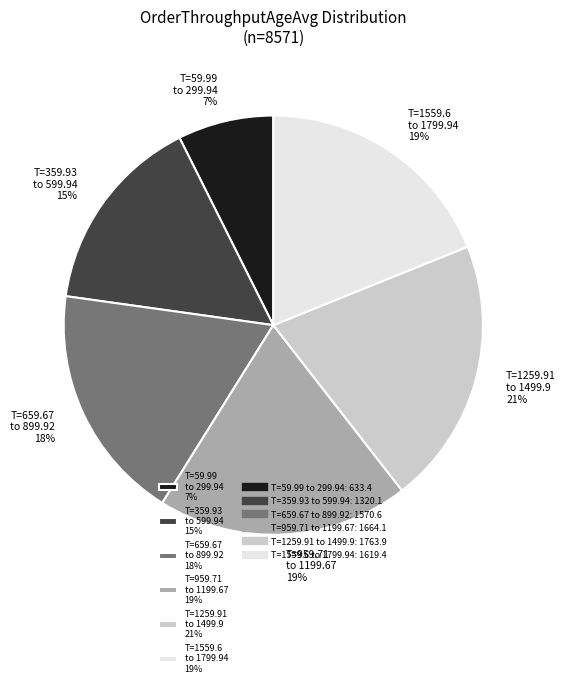

Which has a higher value, T=959.71 to 1199.67 19% or T=59.99 to 299.94 7%?

T=959.71 to 1199.67 19%